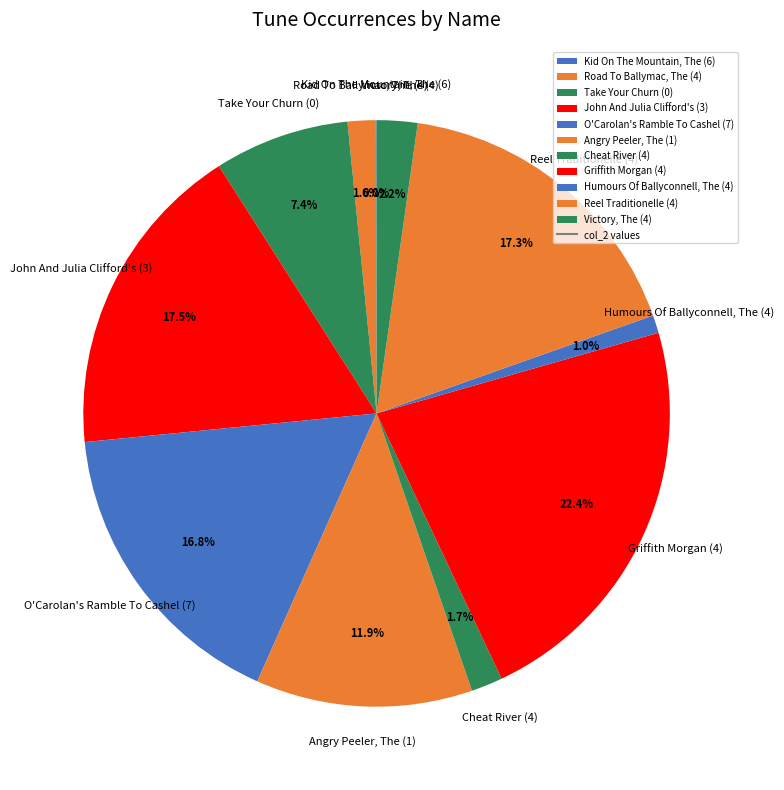

Which slice is the largest?

Griffith Morgan (4)